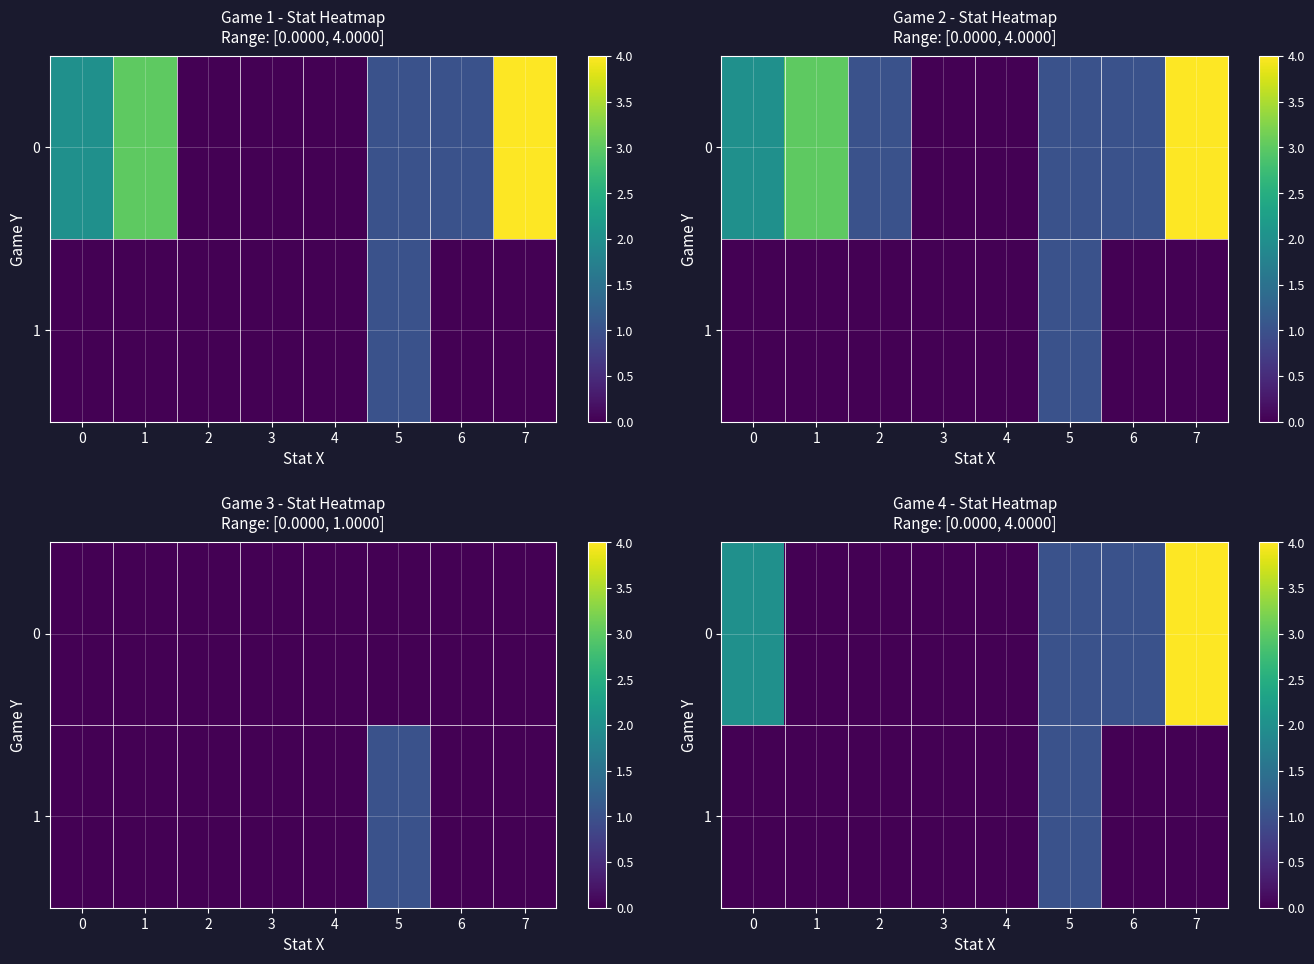

Which label corresponds to the largest value in the chart?

7